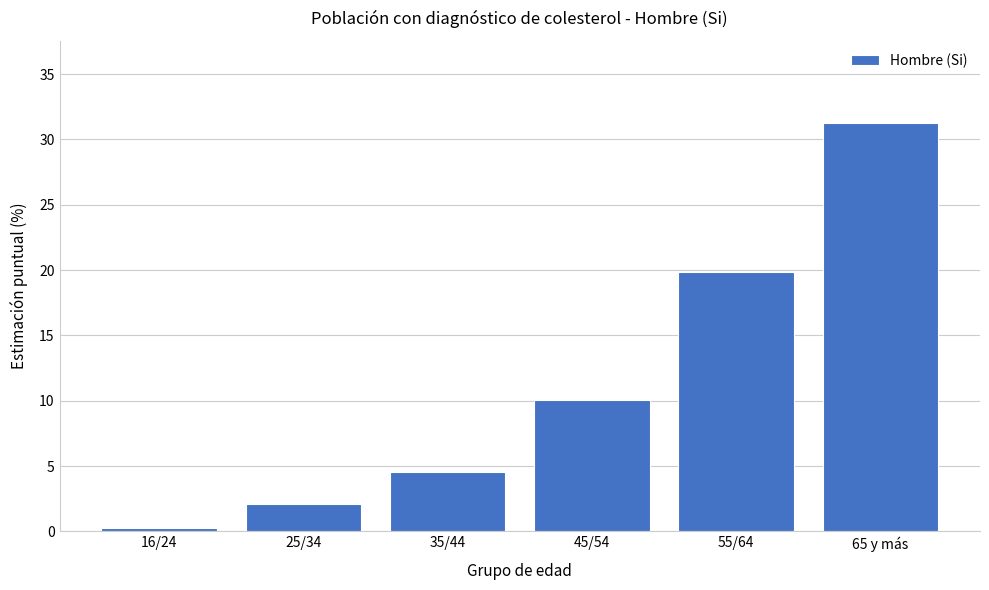

List the labels in order of value, smallest first.

16/24, 25/34, 35/44, 45/54, 55/64, 65 y más